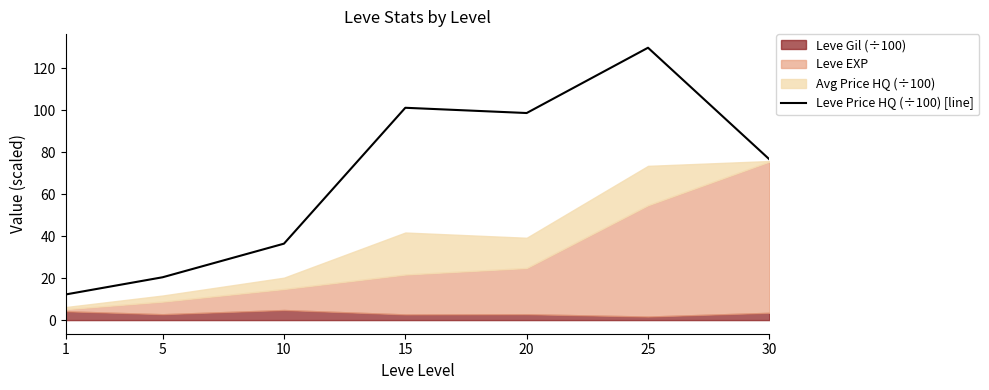

How many categories are shown in the chart?

7